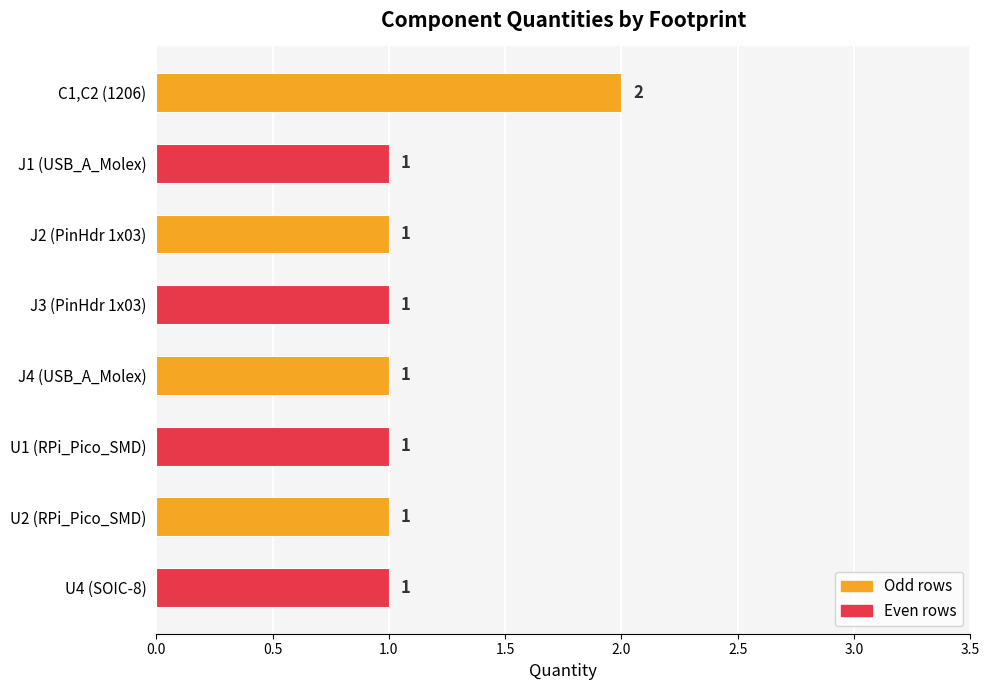

What is the sum of all values?

9